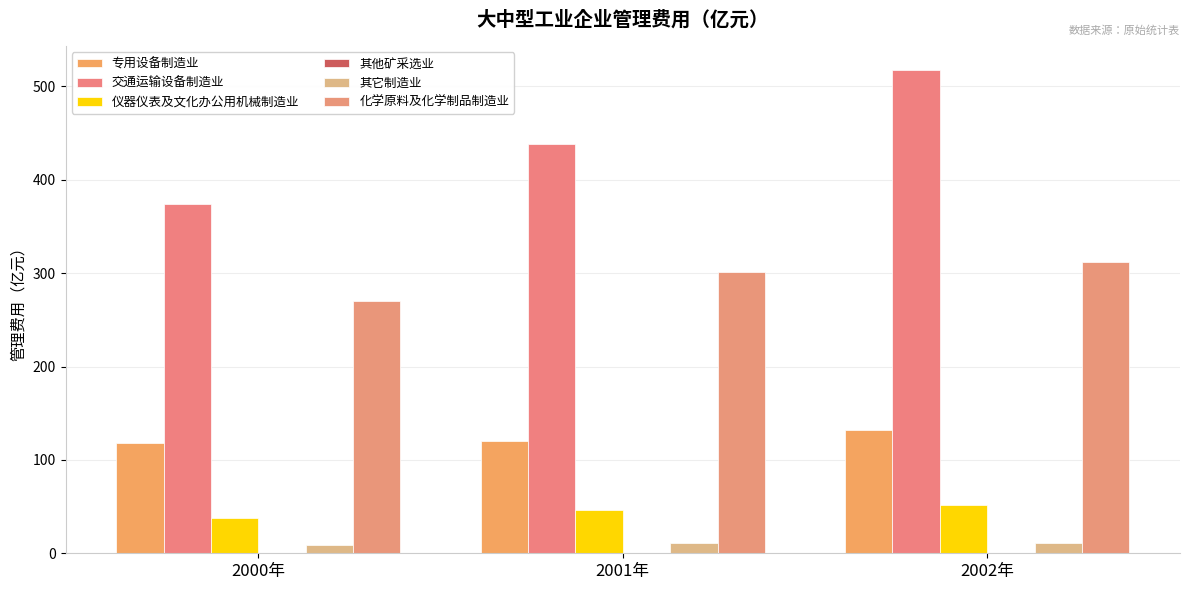

What is the label of the 2nd bar from the left?

2001年